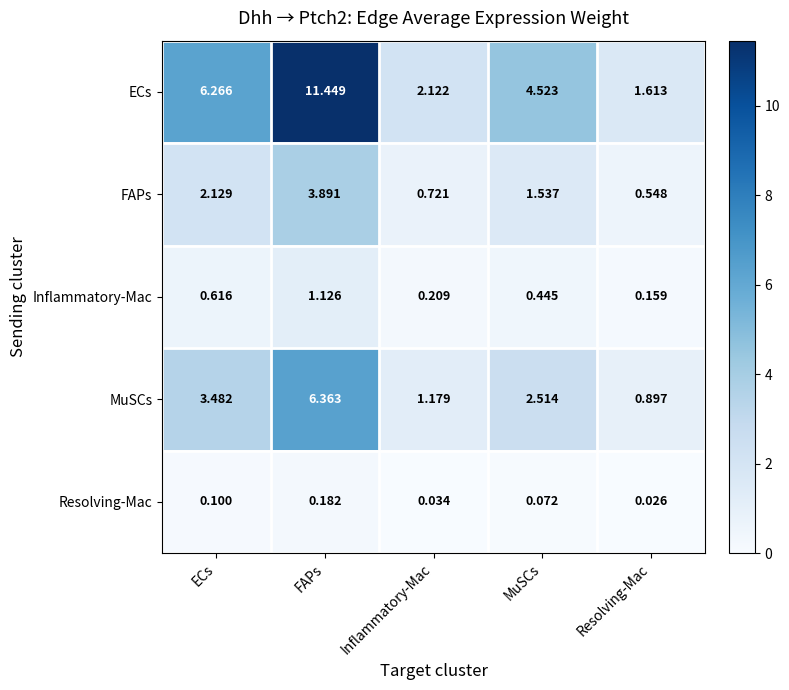

Which category has the highest value in the MuSCs series?

FAPs